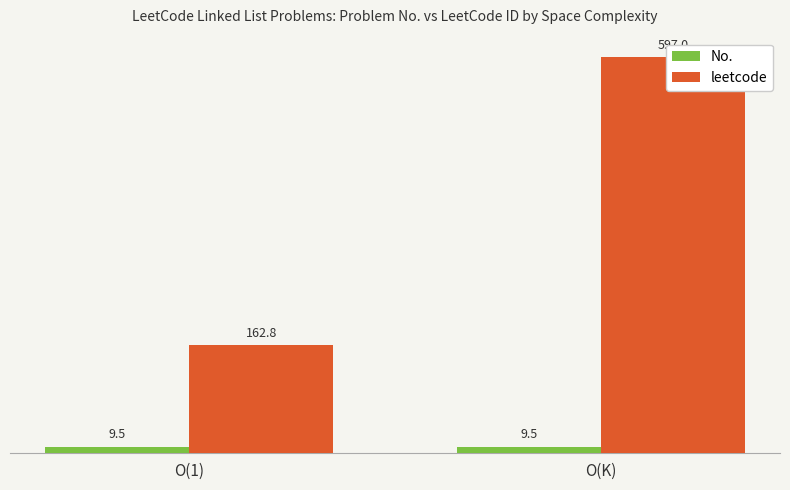

The leetcode series shows 146.5 at O(K). True or false?

False